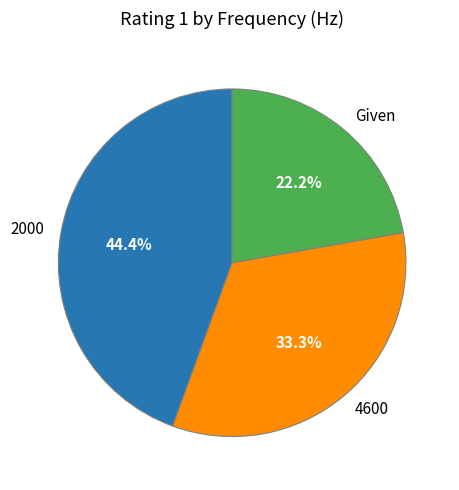

To the nearest percent, what is the difference between the largest and smallest slice percentages?

22%